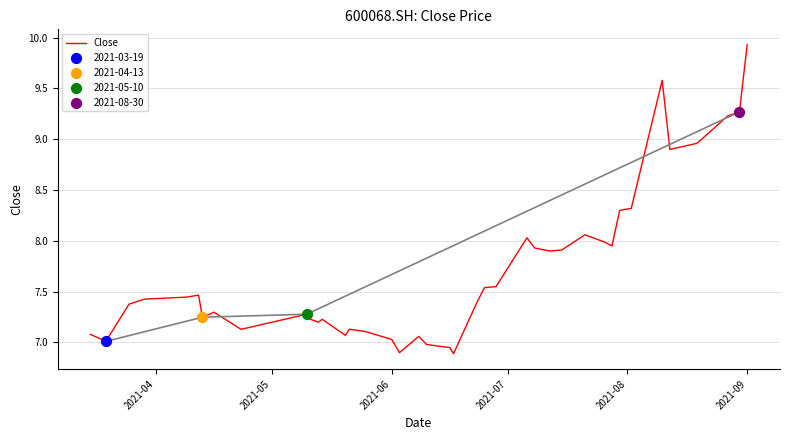

True or false: Close has a value of 9.7 at 2021-06.

False